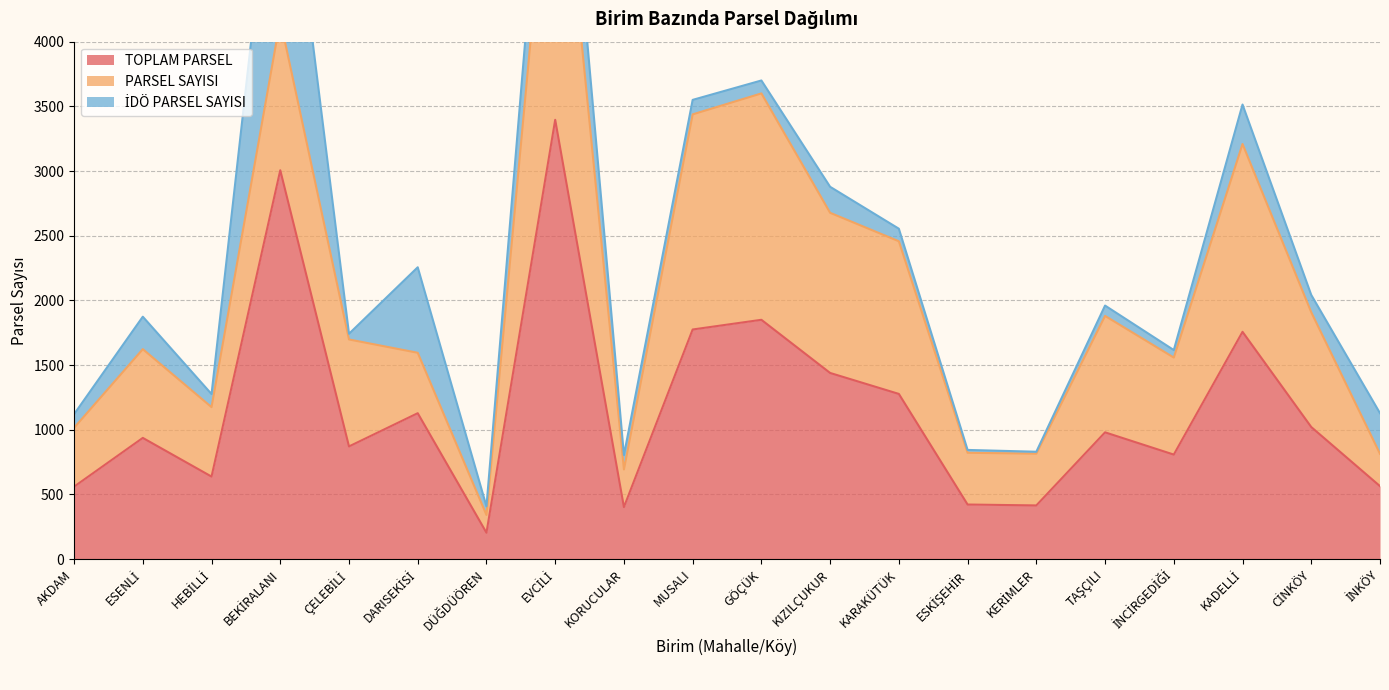

The value of TOPLAM PARSEL at KIZILÇUKUR is 438. True or false?

False